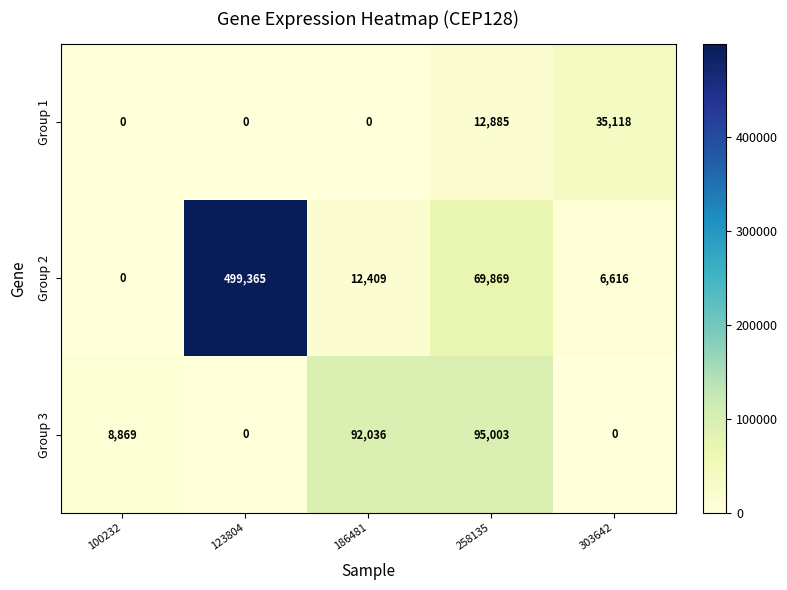

How many categories are shown in the chart?

5